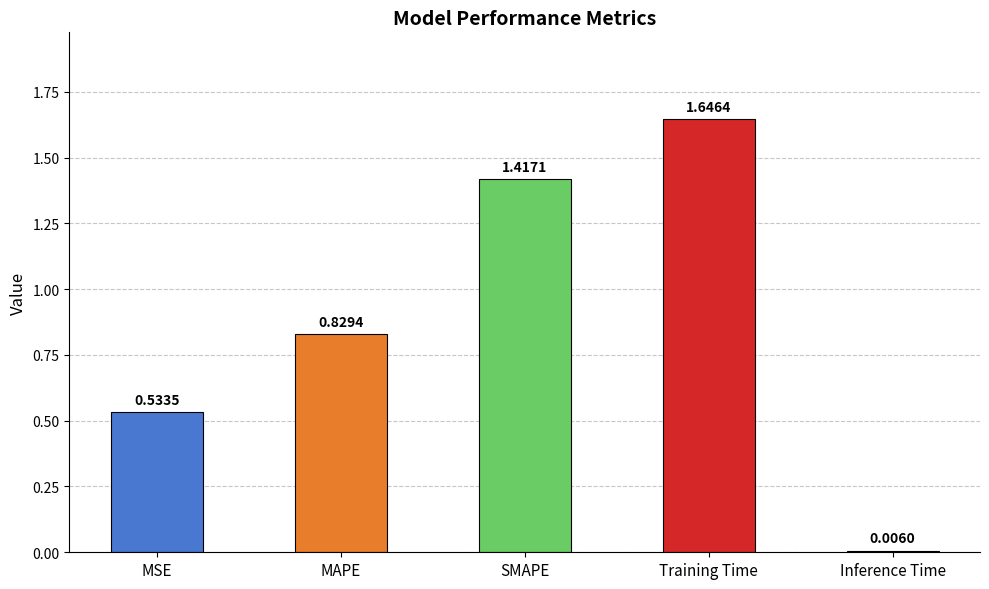

At which category does the chart reach its peak across all series?

Training Time